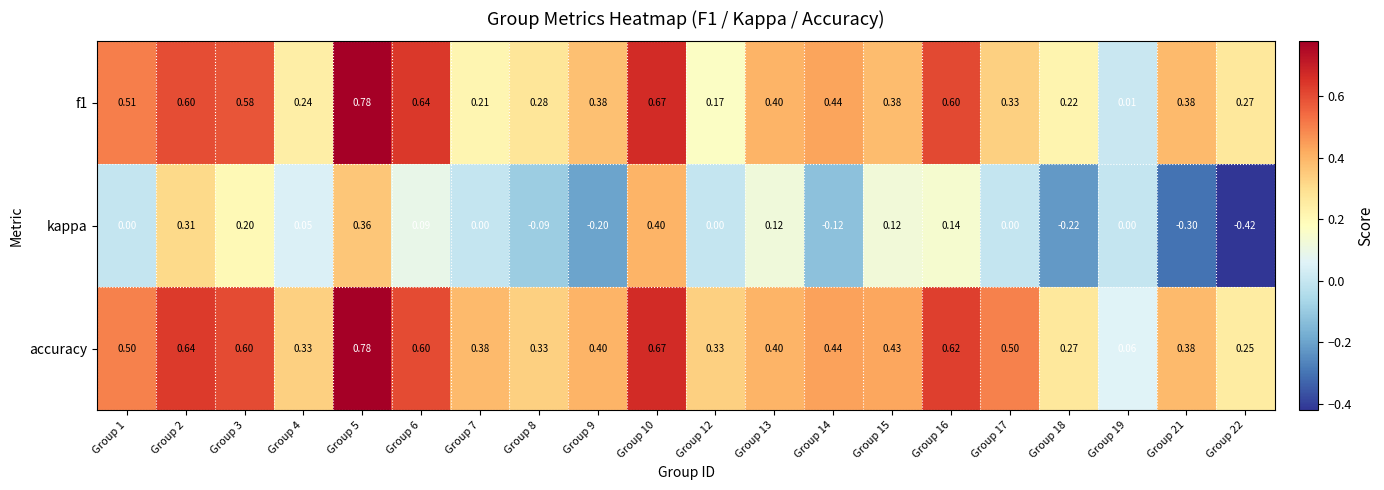

Which series has the largest total across all categories?

accuracy